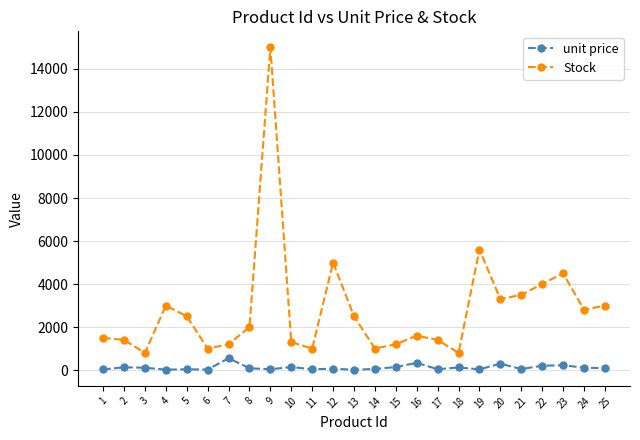

Rank the series at 22 from lowest to highest value.

unit price, Stock